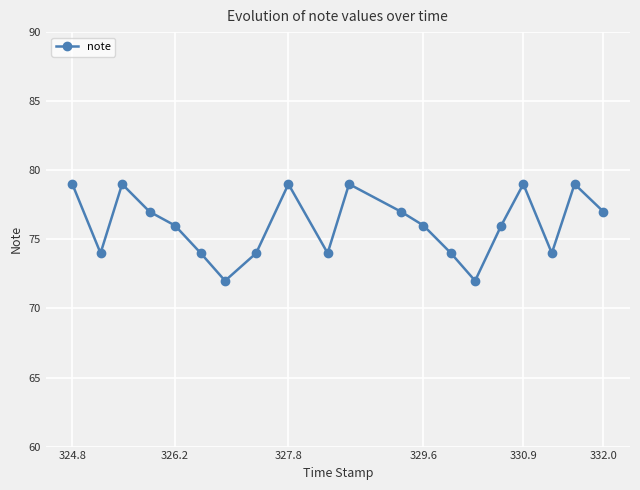

What is the sum of all values?

1521